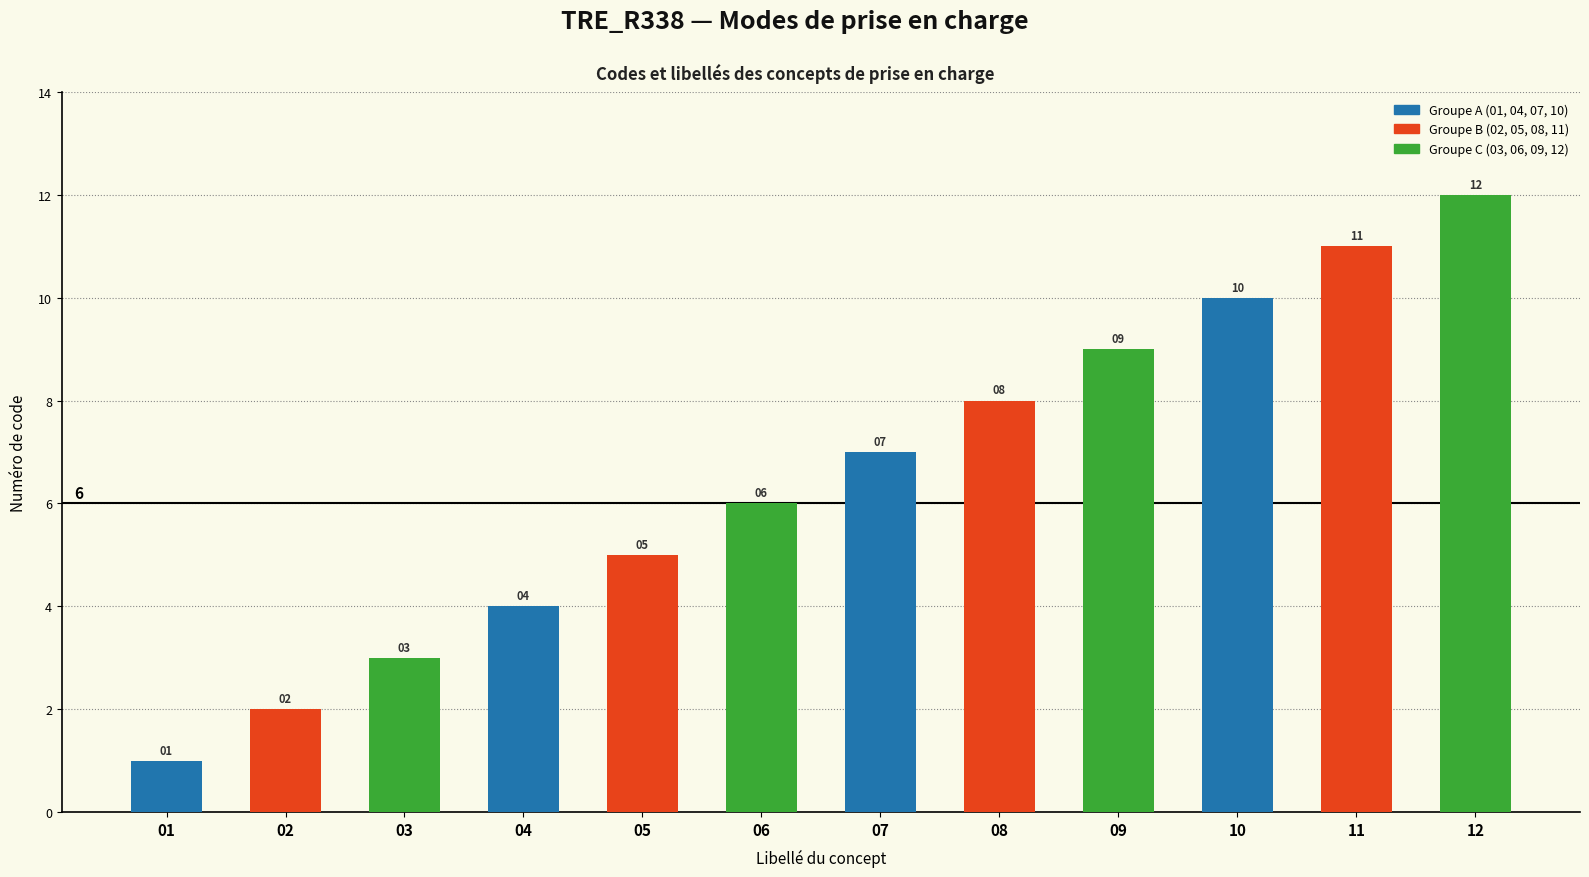

Count the number of categories in the chart.

12